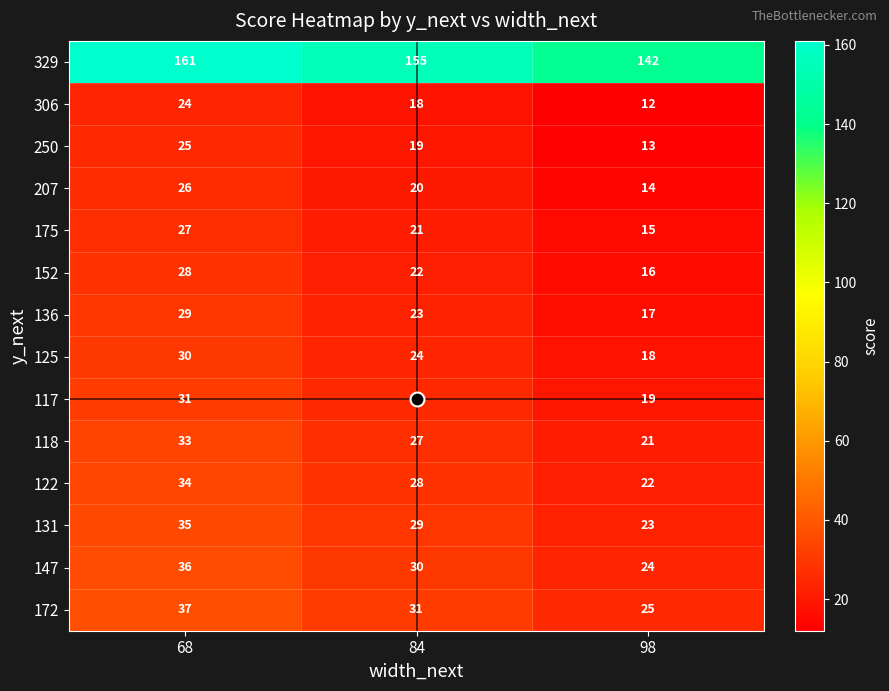

What is the sum of all 172 values?

93